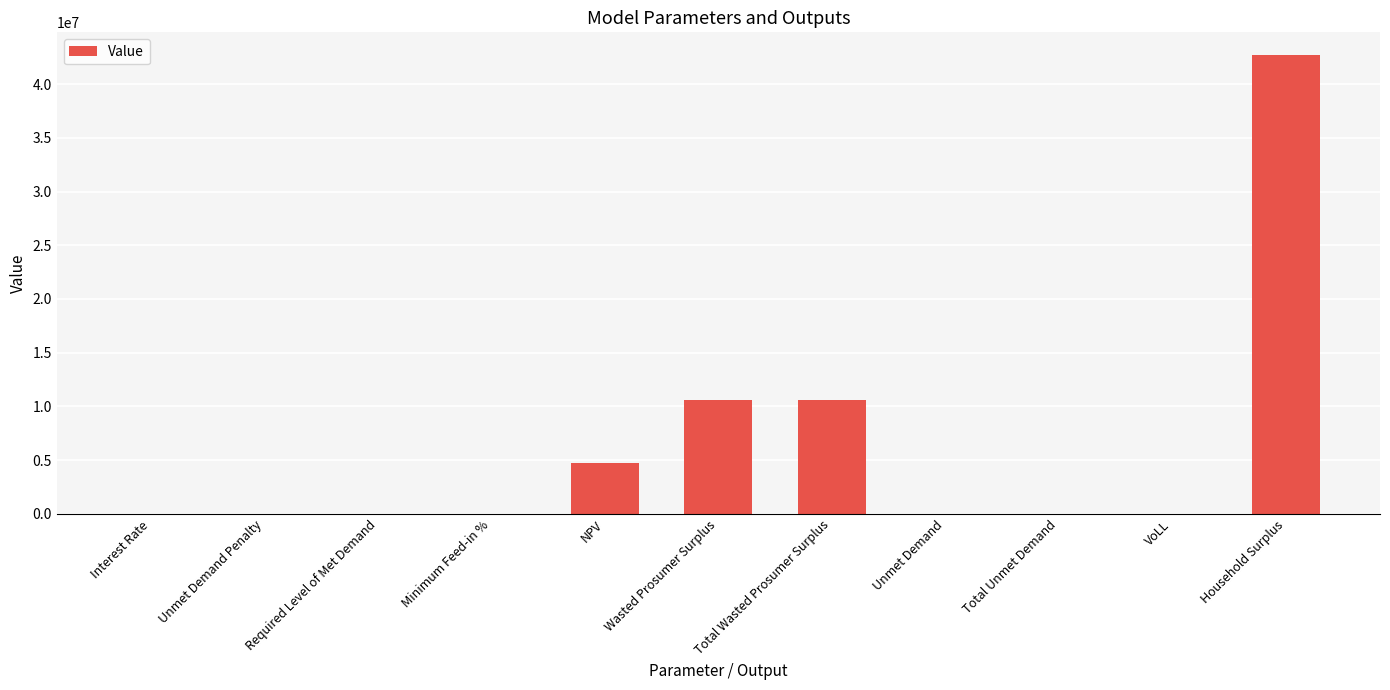

The chart shows a value of 0.0 at Required Level of Met Demand. True or false?

True